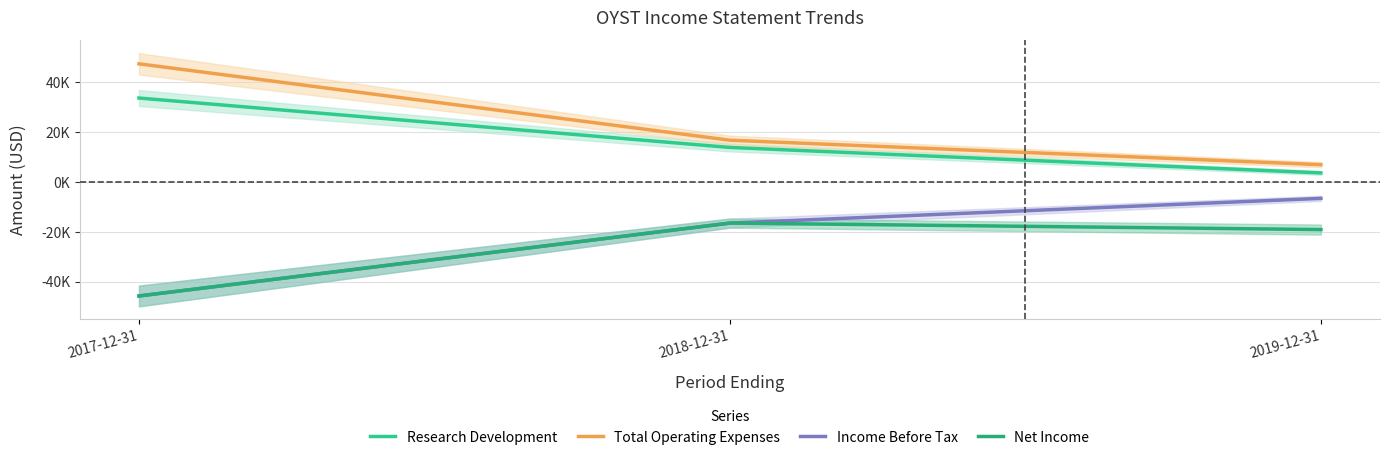

Reading left to right, extract all data points from this chart.

Research Development: 2017-12-31=33600	2018-12-31=13800	2019-12-31=3600
Total Operating Expenses: 2017-12-31=47300	2018-12-31=16700	2019-12-31=6900
Income Before Tax: 2017-12-31=-45700	2018-12-31=-16500	2019-12-31=-6600
Net Income: 2017-12-31=-45700	2018-12-31=-16500	2019-12-31=-19100